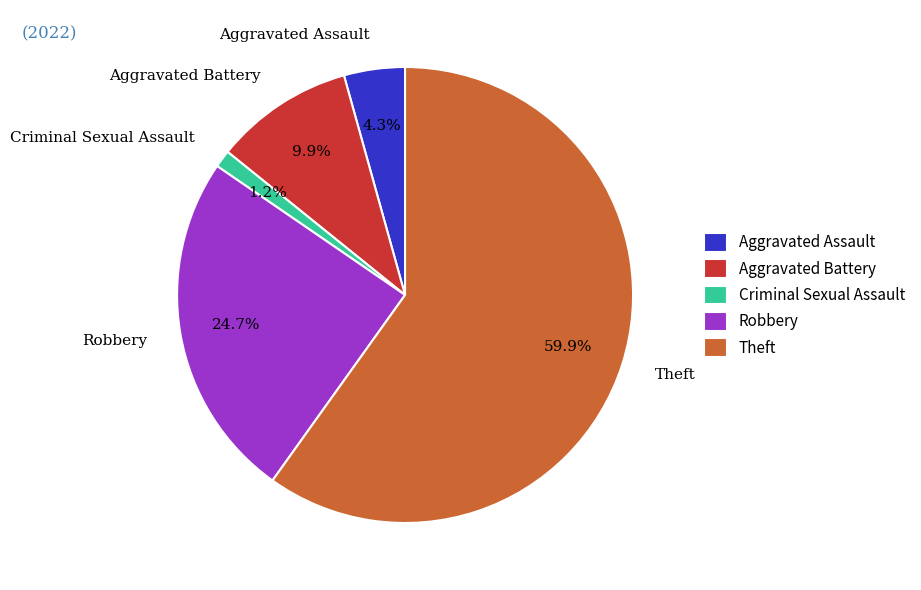

To the nearest percent, what portion does Aggravated Battery represent?

10%